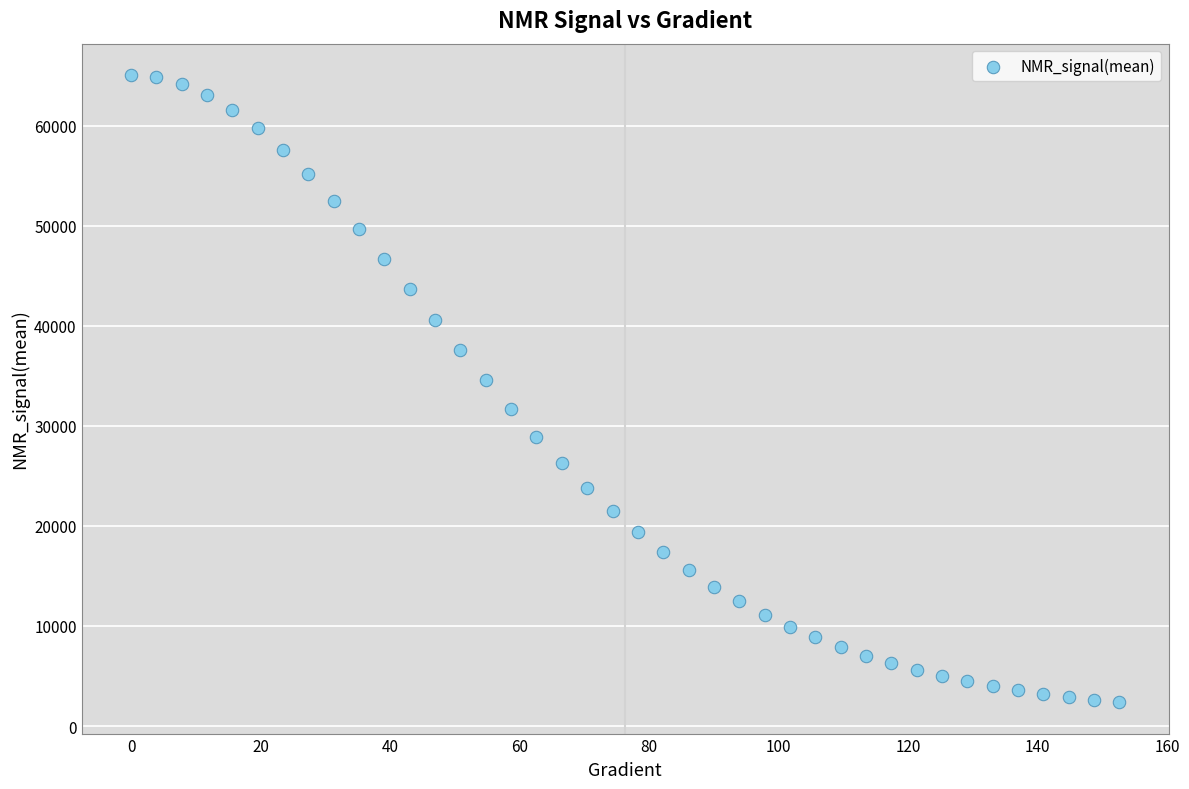

What is the range of X values (max minus min)?

152.6